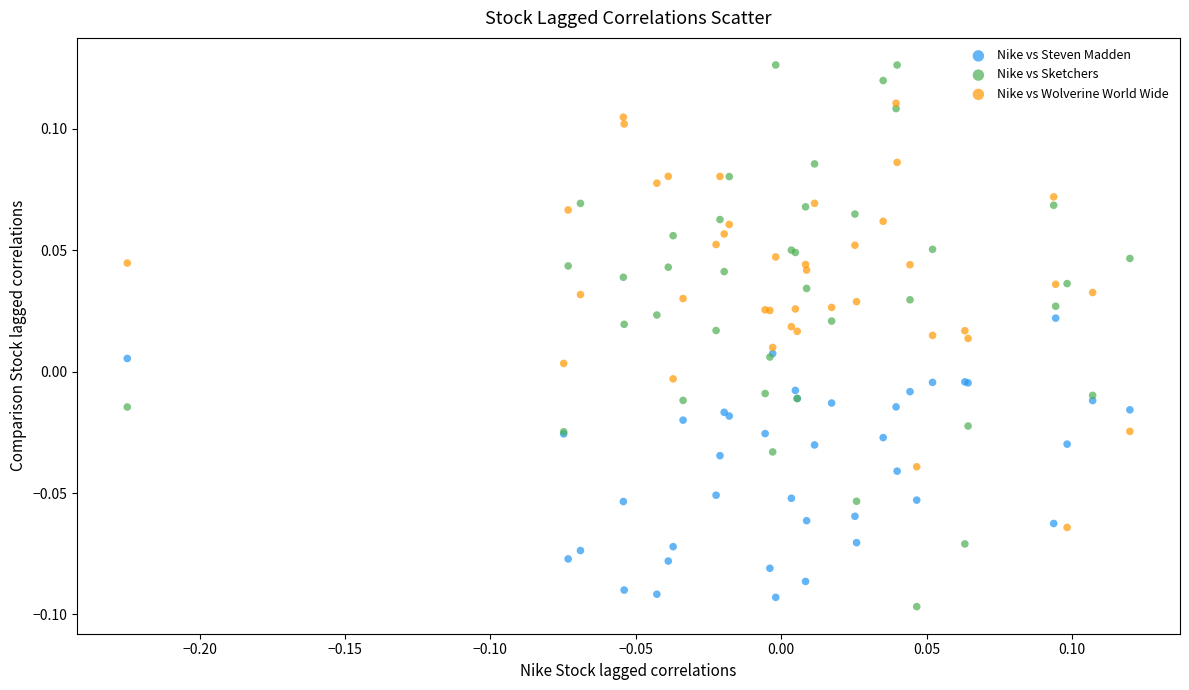

Which series contains the highest Y value?

Nike vs Sketchers